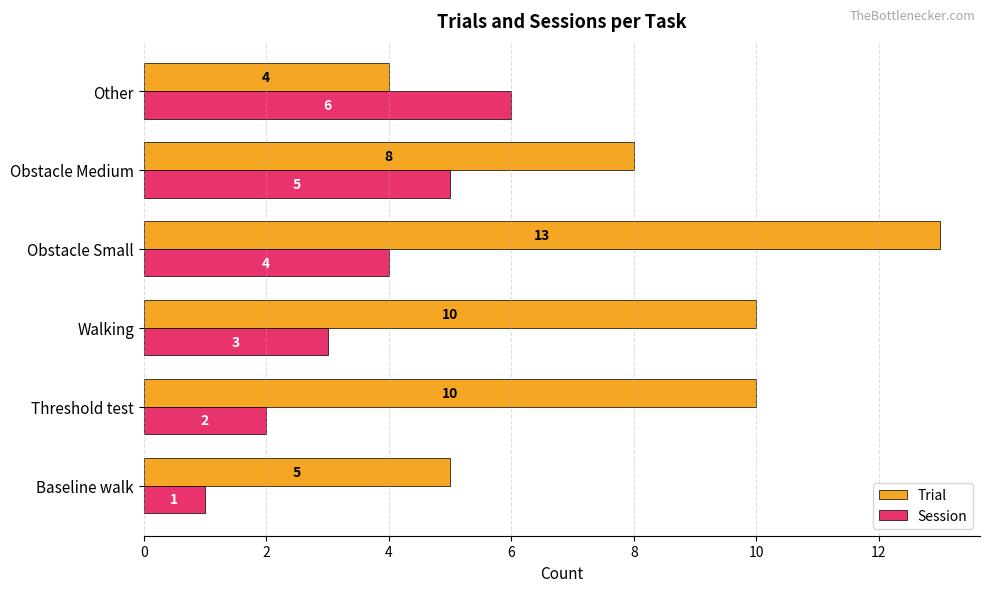

How many series are shown in this chart?

2